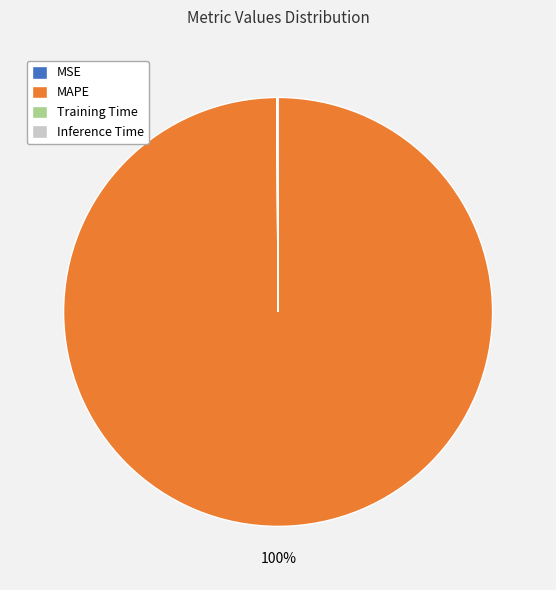

To the nearest percent, what is the average slice percentage?

25%